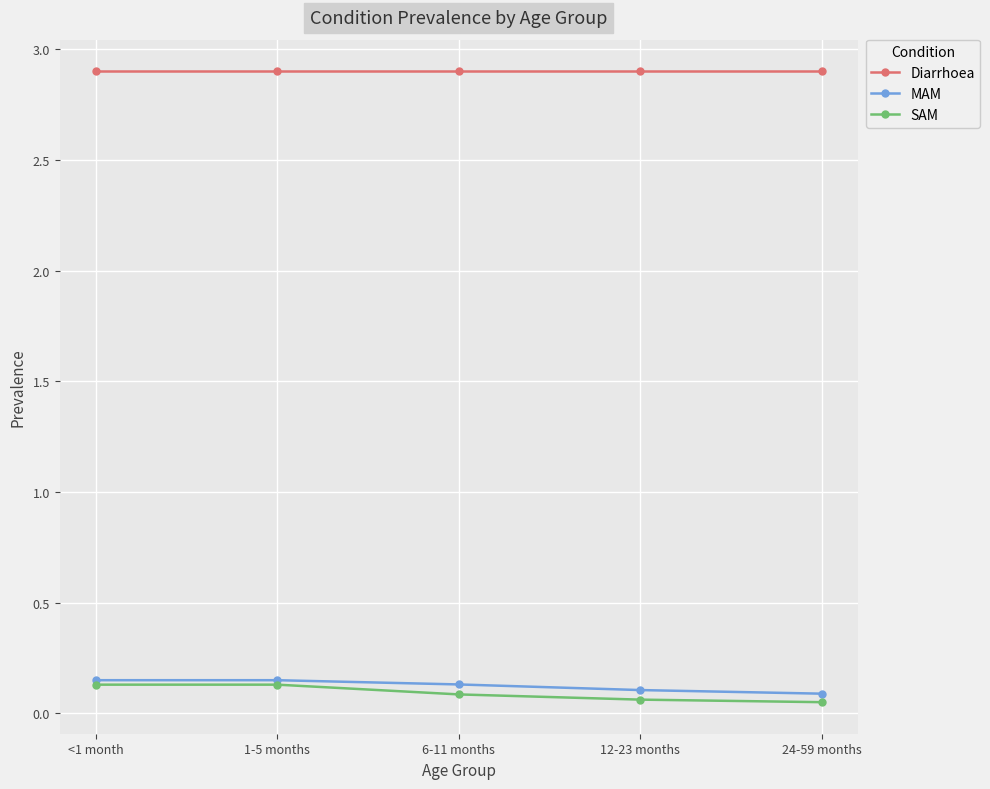

At 12-23 months, list the series in order from smallest to largest.

SAM, MAM, Diarrhoea